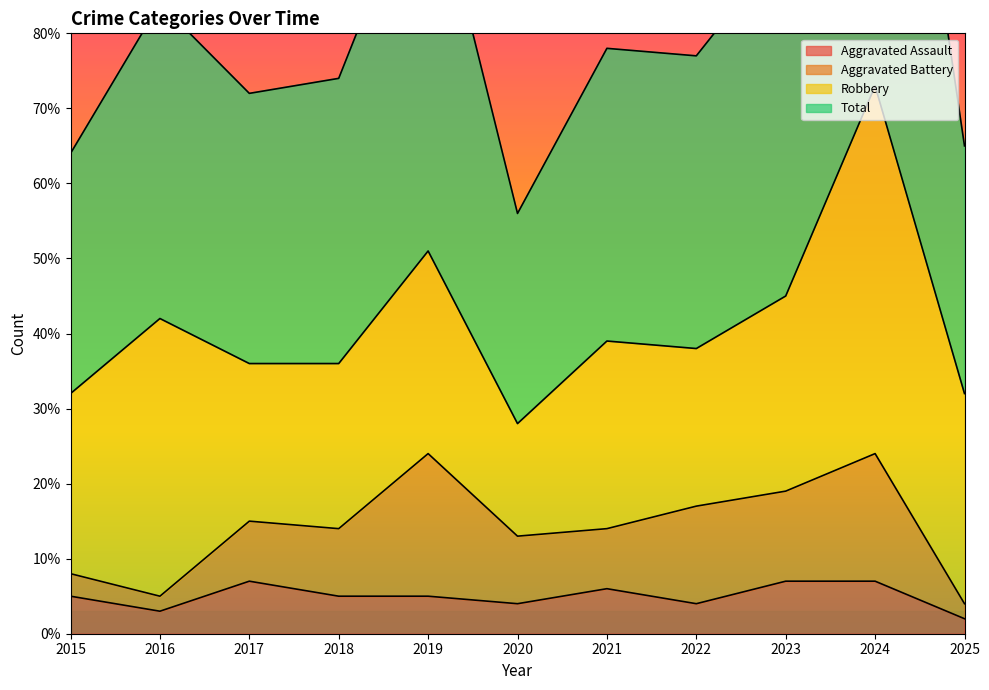

Where does the Aggravated Assault series first go above 5?

2017